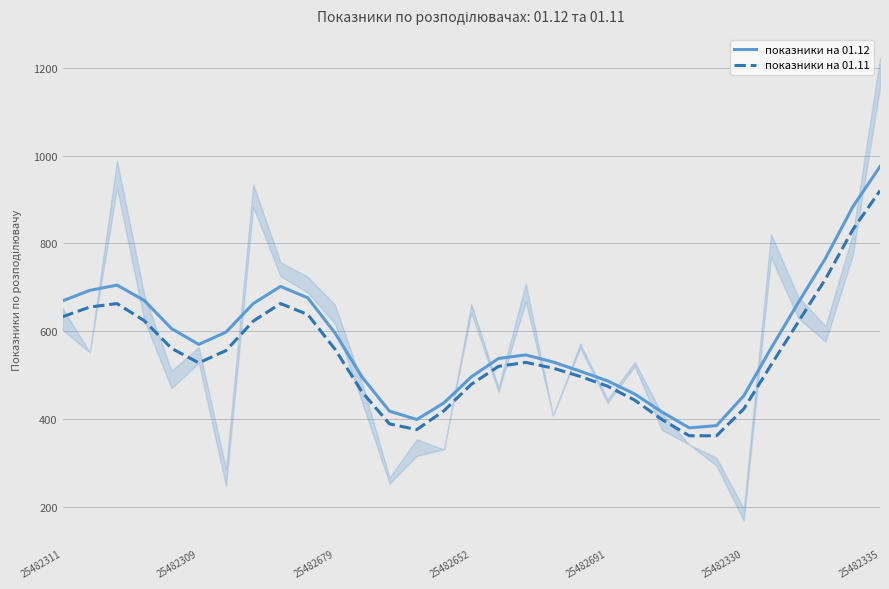

The показники на 01.12 series shows 337 at 27. True or false?

False